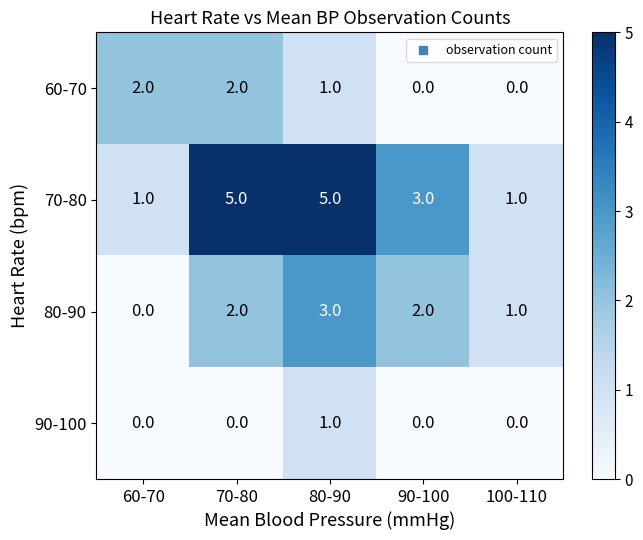

Reading left to right, transcribe all the data shown in this chart.

60-70: 2	2	1	0	0
70-80: 1	5	5	3	1
80-90: 0	2	3	2	1
90-100: 0	0	1	0	0